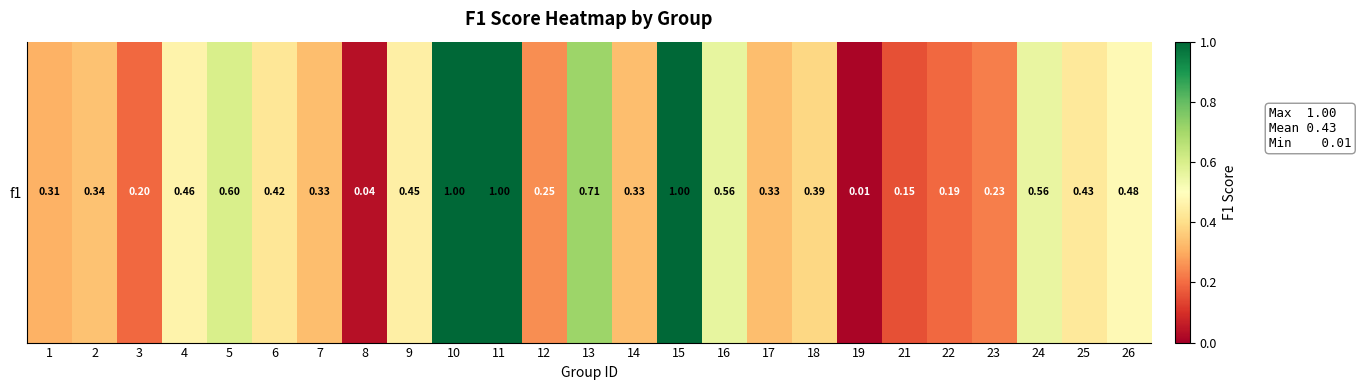

List the labels in order of value, largest first.

10, 11, 15, 13, 5, 16, 24, 26, 4, 9, 25, 6, 18, 2, 7, 14, 17, 1, 12, 23, 3, 22, 21, 8, 19